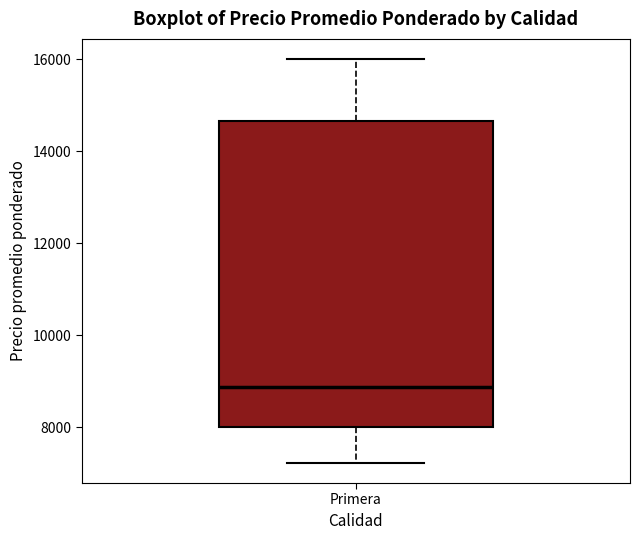

Transcribe this box plot: give where the median line is, the range the box spans, and where the two whiskers end, as read against the y-axis. The values are not printed on the chart, so give them approximately, as read against the axis.

median 8800, box 8000 to 14600, whiskers 7200 to 16000